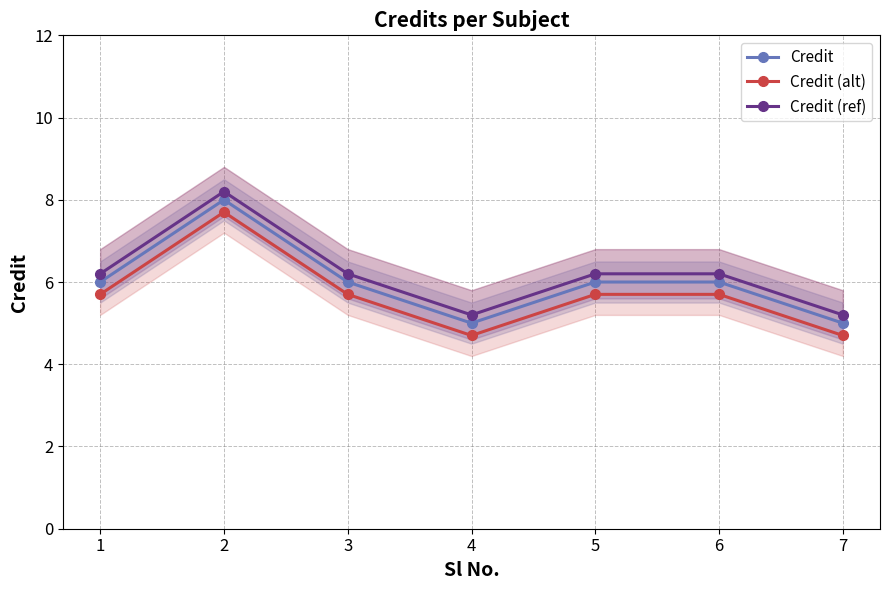

True or false: Credit (alt) and Credit (ref) cross at least once.

False